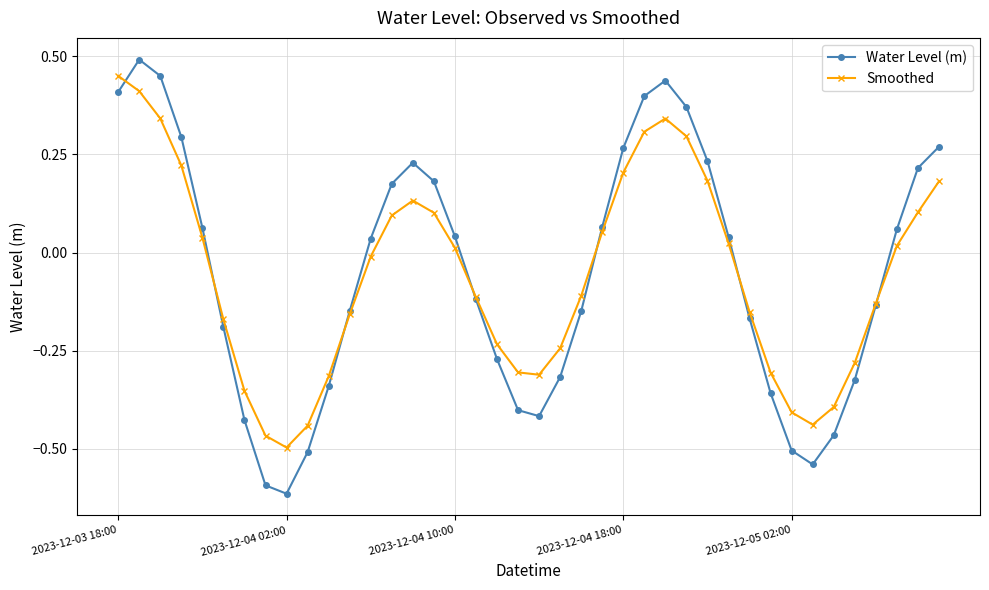

In Water Level (m), how many points are lower than both neighbors (excluding endpoints)?

3